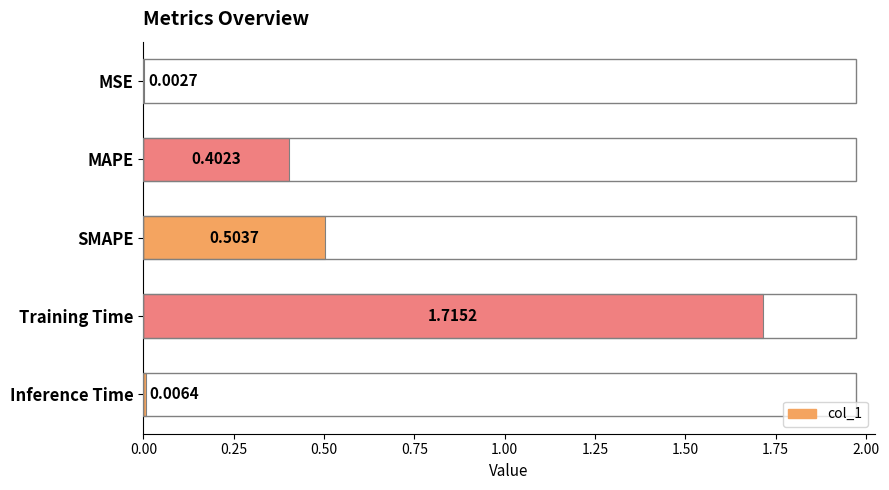

Which has a higher value, MAPE or Training Time?

Training Time